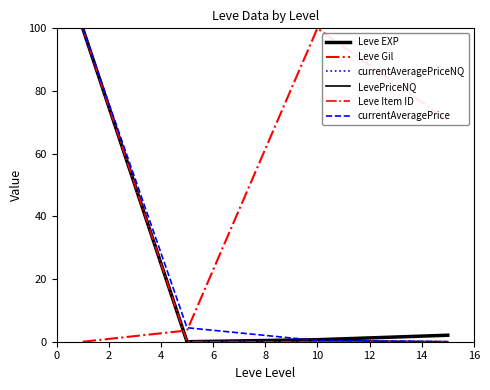

How many lines are shown in the chart?

6